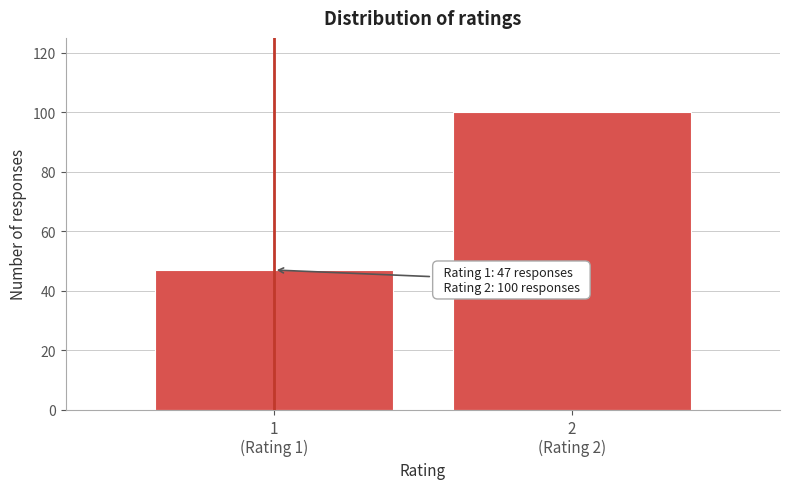

Reading left to right, transcribe all the data shown in this chart.

47	100